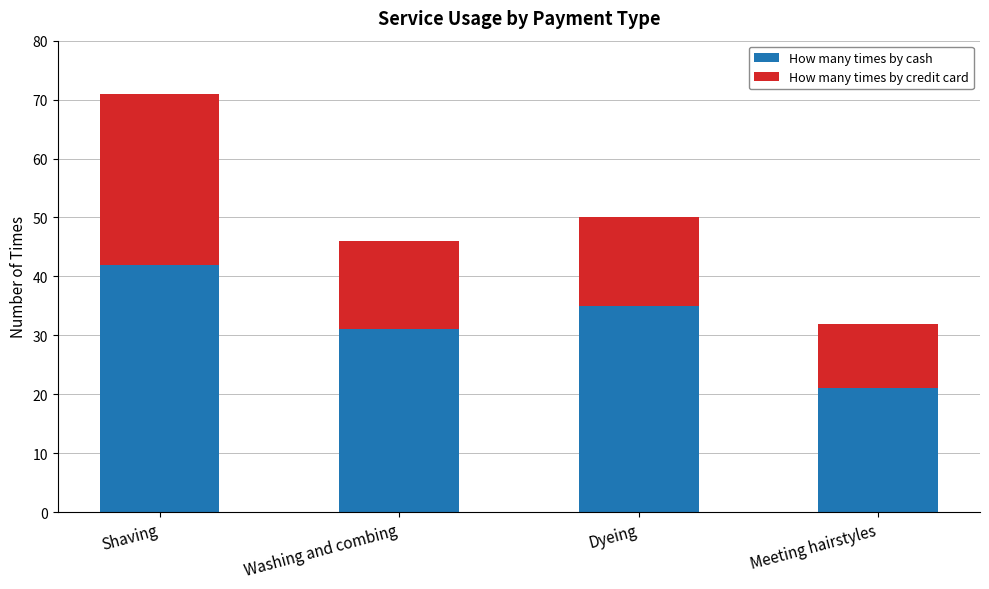

How many distinct data groups are displayed?

2